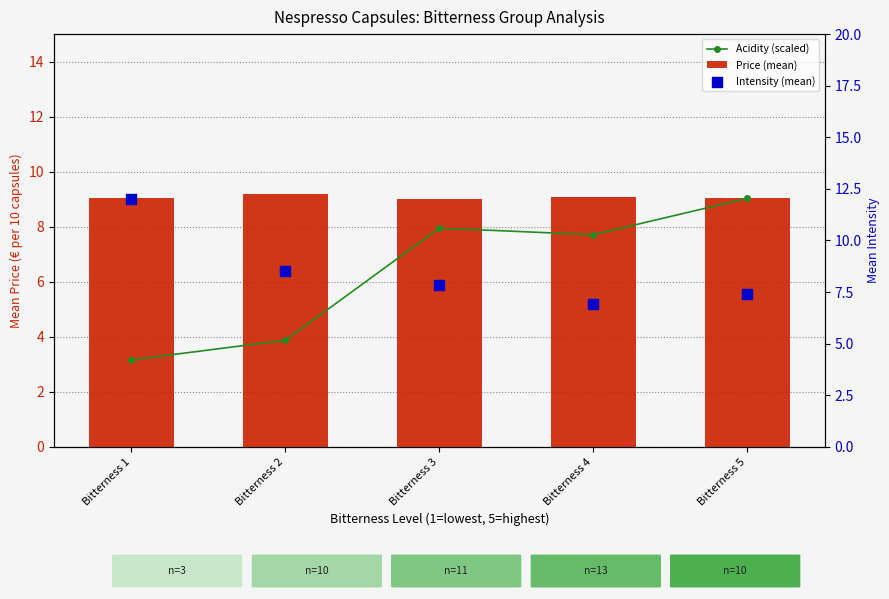

Which series reaches the maximum Y coordinate?

Intensity (mean)